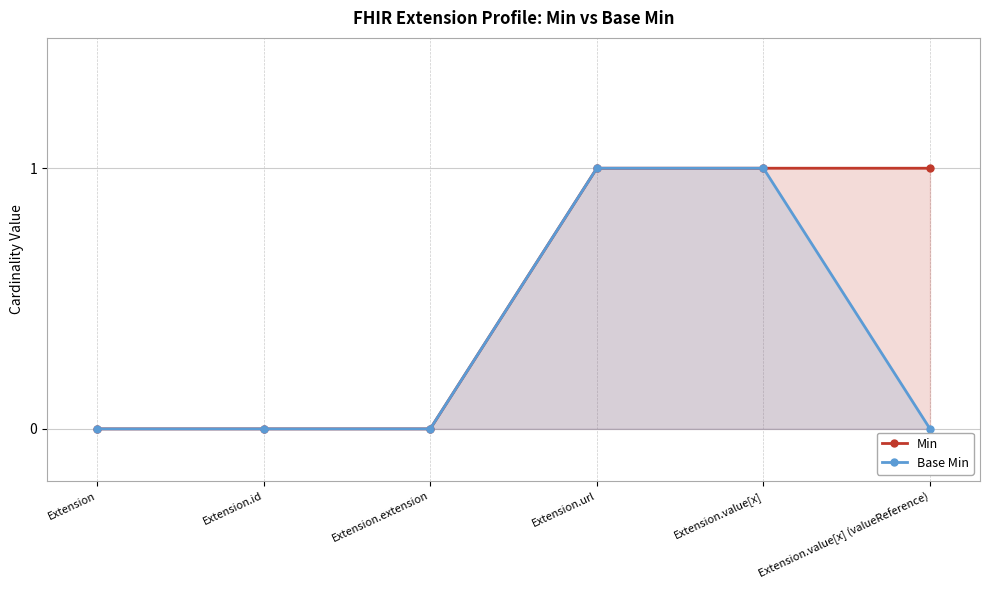

What is the difference between the highest and lowest values at Extension.value[x] (valueReference)?

1